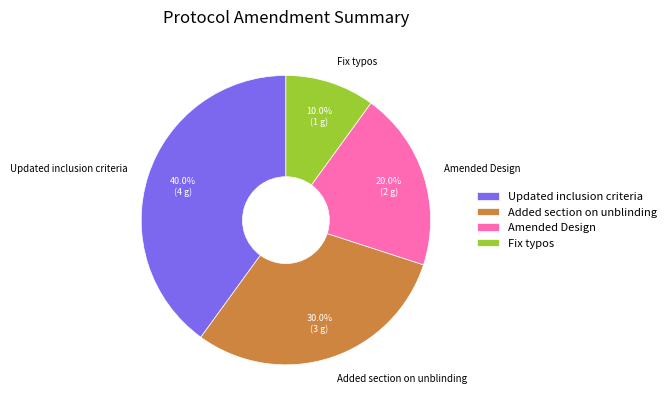

To the nearest percent, what is the combined percentage of Amended Design and Fix typos?

30%